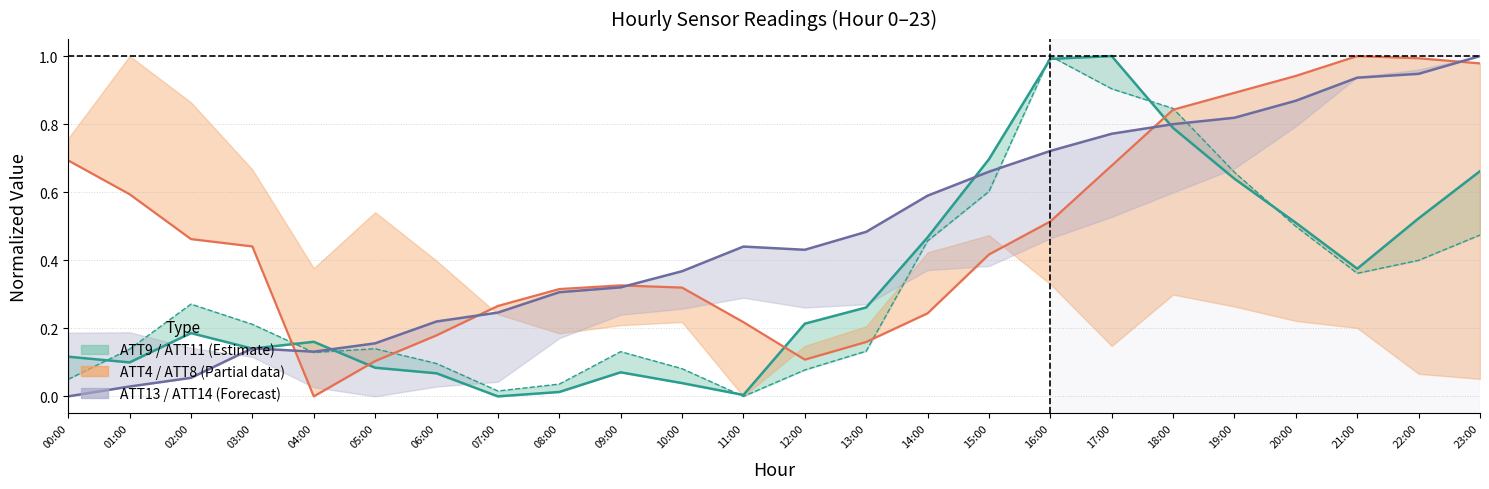

Rank the series at 09:00 from highest to lowest value.

ATT4, ATT13, ATT11, ATT9